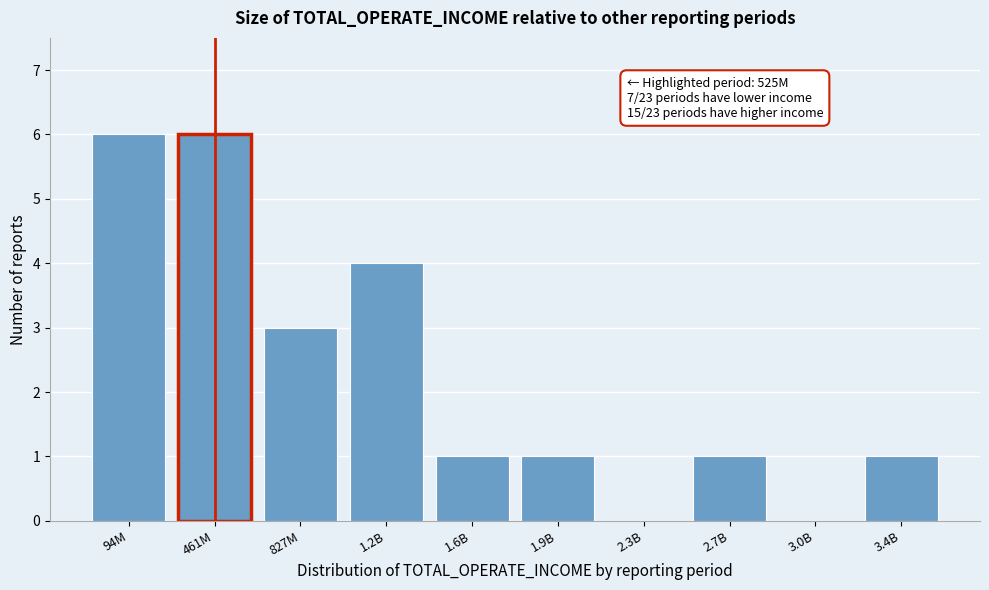

Reading right to left, extract all data points from this chart.

3.4B=1	3.0B=0	2.7B=1	2.3B=0	1.9B=1	1.6B=1	1.2B=4	827M=3	461M=6	94M=6